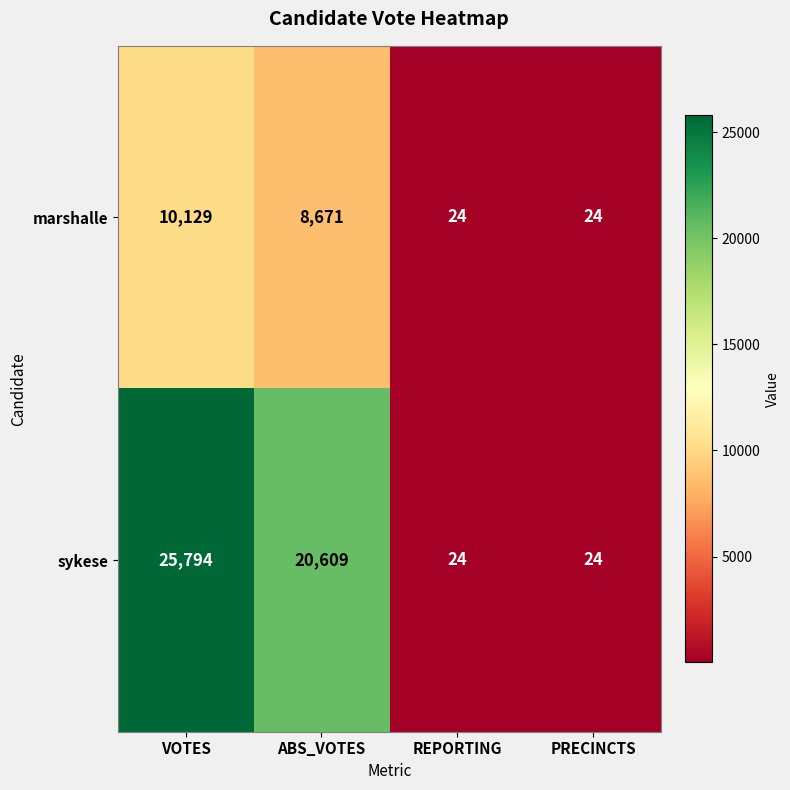

At ABS_VOTES, list the series in order from largest to smallest.

sykese, marshalle